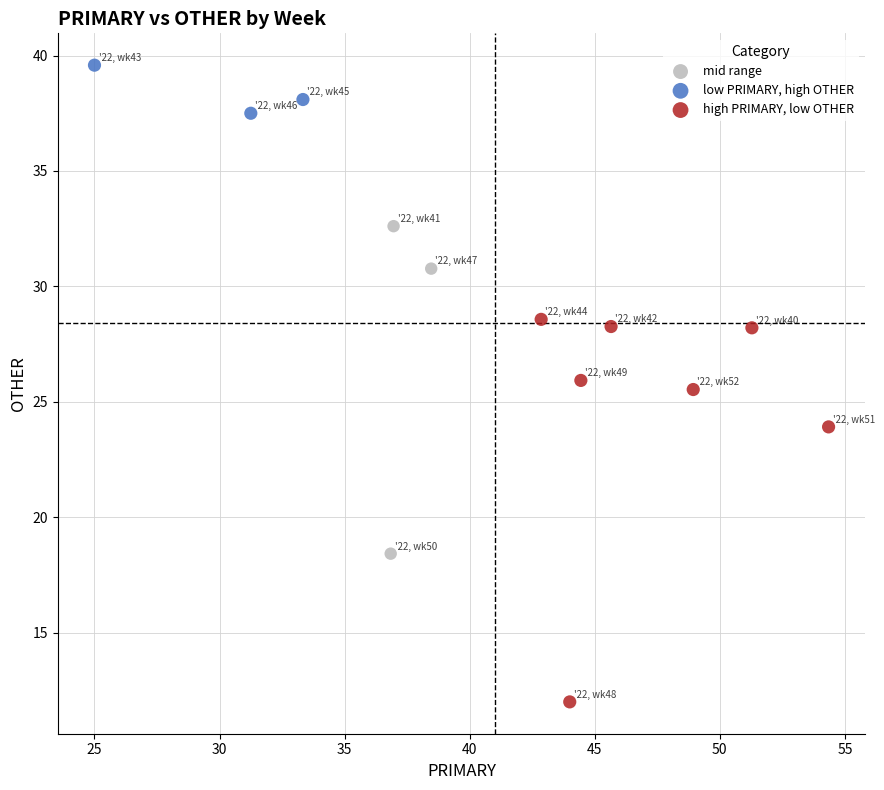

Which series contains the highest Y value?

low PRIMARY, high OTHER